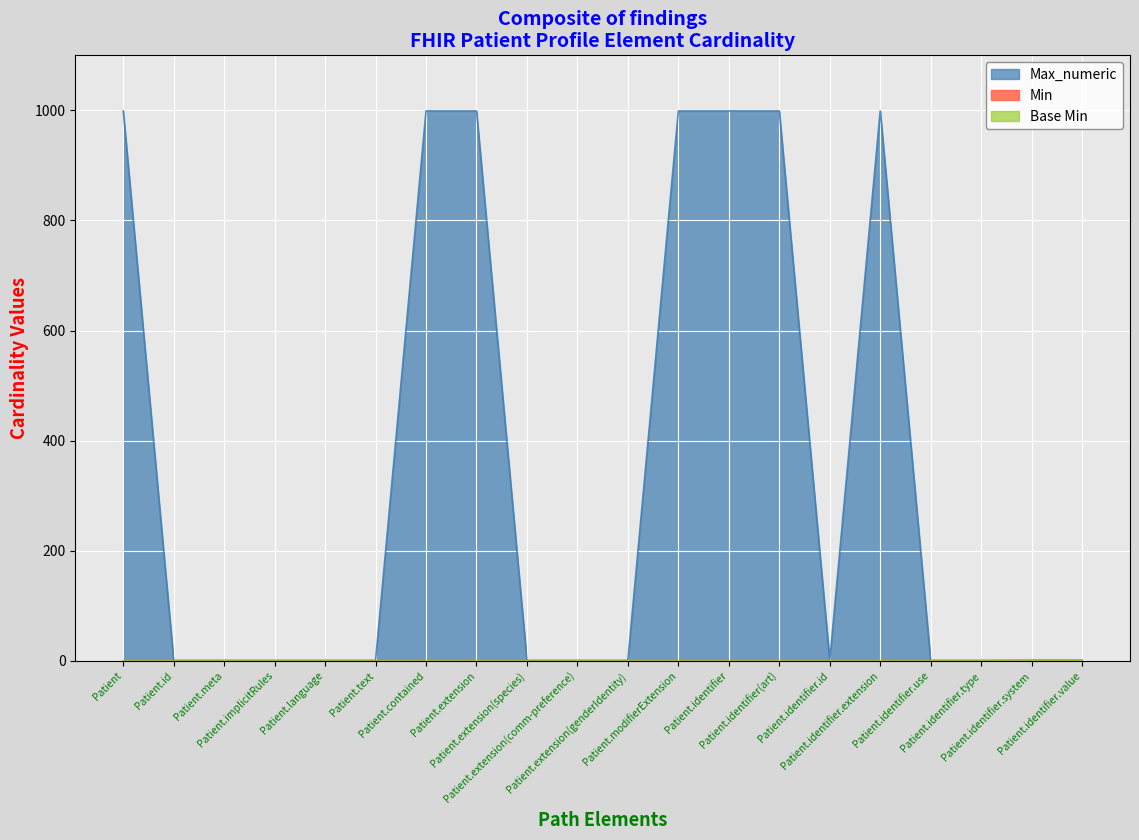

What position from the right is Patient.extension?

13